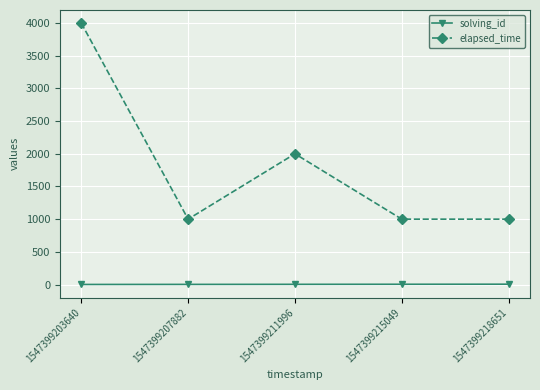

True or false: solving_id and elapsed_time cross at least once.

False